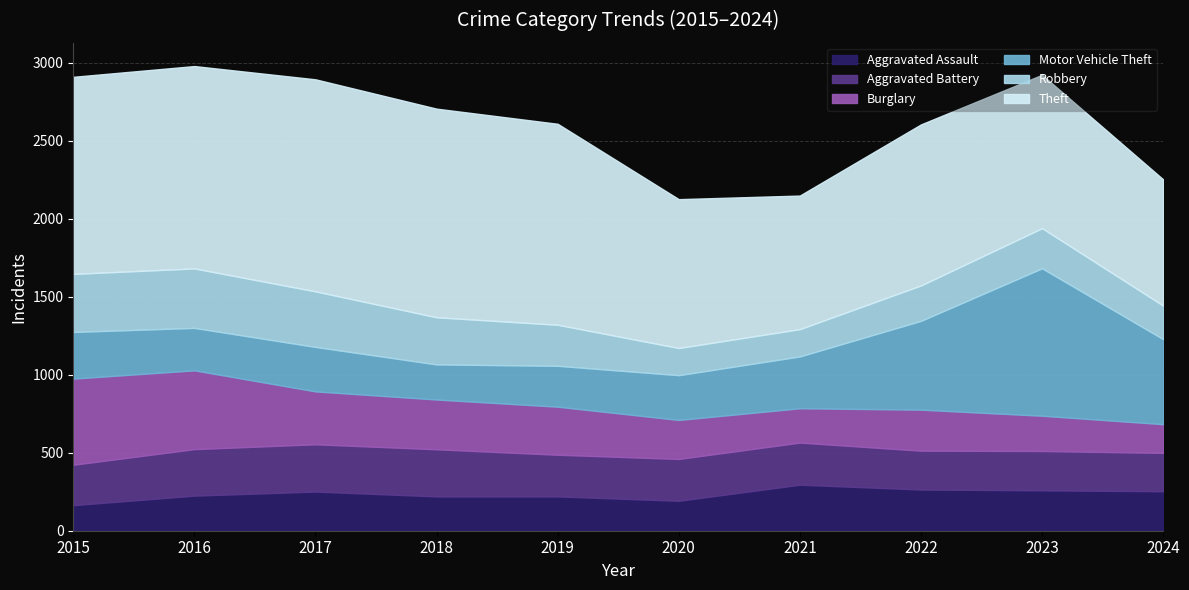

True or false: Burglary has a value of 236 at 2015.

False